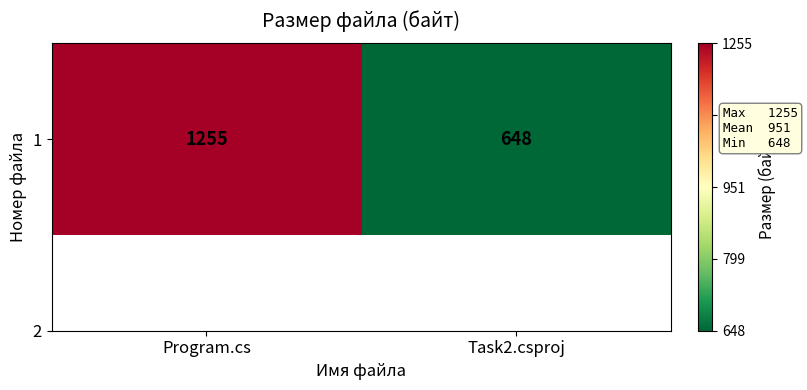

What is the greatest value displayed?

1255